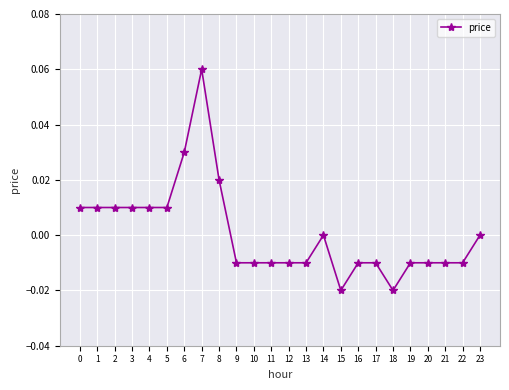

Count the number of data series in this chart.

1